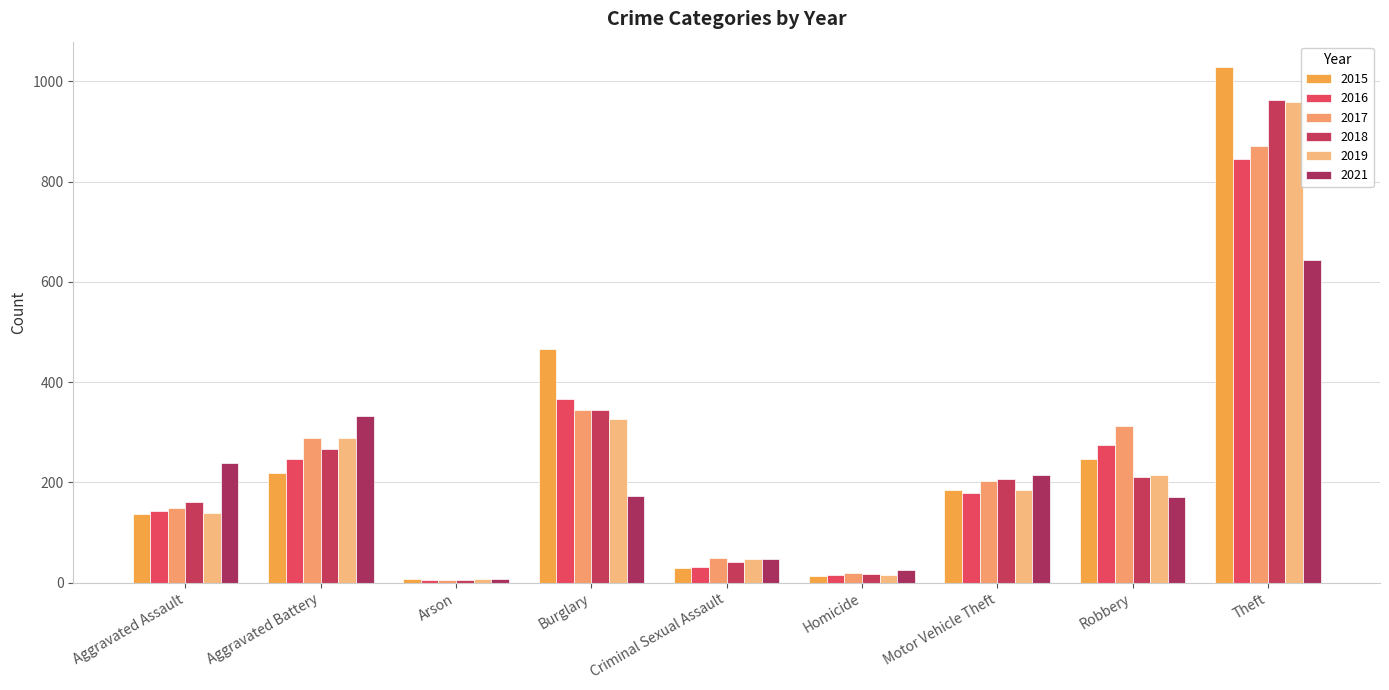

What is the difference between the maximum and minimum values in the 2017 series?

865